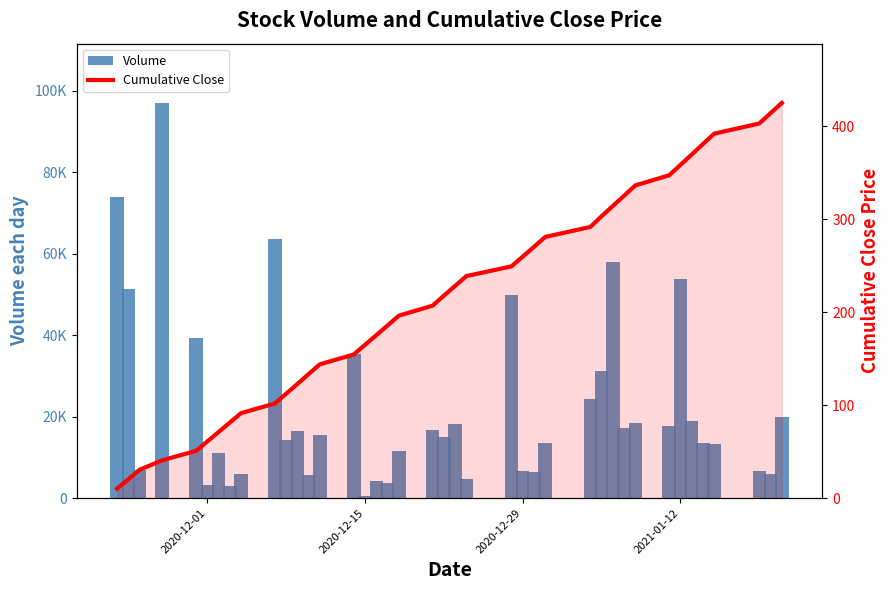

Reading left to right, transcribe all the data shown in this chart.

Volume: 74000.0	51400.0	7000.0	97000.0	39300.0	3100.0	11000.0	3000.0	5800.0	63600.0	14200.0	16500.0	5600.0	15500.0	35300.0	500.0	4300.0	3800.0	11500.0	16800.0	15100.0	18200.0	4800.0	49900.0	6700.0	6400.0	13500.0	24200.0	31300.0	57900.0	17300.0	18500.0	17800.0	53800.0	19000.0	13400.0	13300.0	6600.0	5900.0	19900.0
Cumulative Close: 10.2	20.4	30.5	40.7	50.8	60.9	71.1	81.3	91.5	101.8	112.4	122.8	133.6	144.0	154.5	165.0	175.3	185.8	196.3	207.1	217.9	228.4	239.0	249.4	259.9	270.4	281.1	291.9	303.4	314.5	325.5	336.6	347.5	358.6	369.8	381.1	392.3	403.2	414.3	425.3